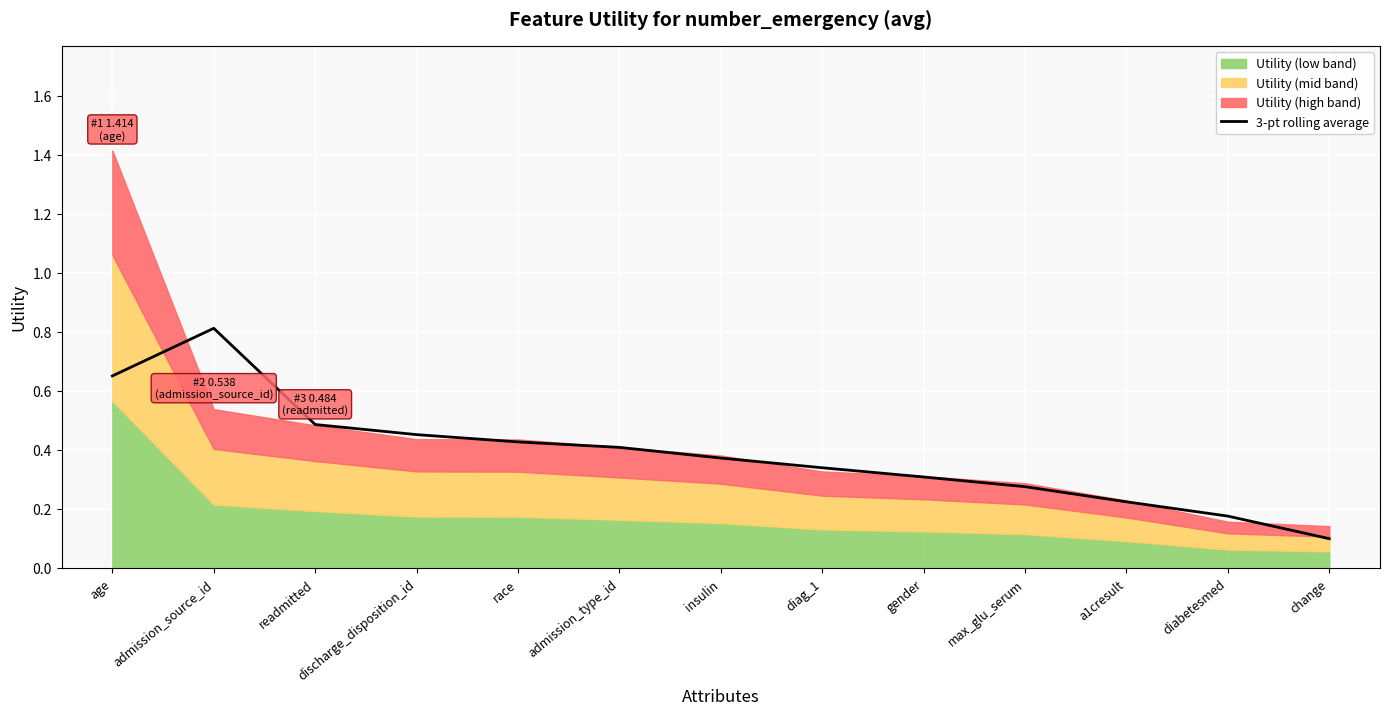

Between readmitted and discharge_disposition_id, which is larger?

readmitted